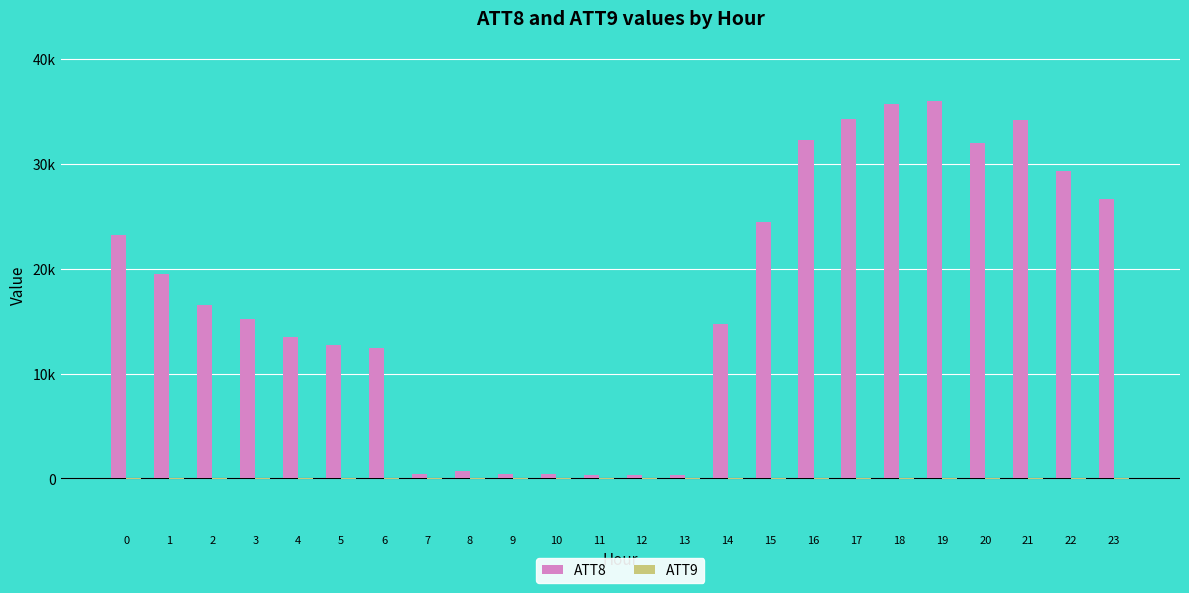

Is the value of ATT8 at 17 greater than the value of ATT9 at 8?

Yes